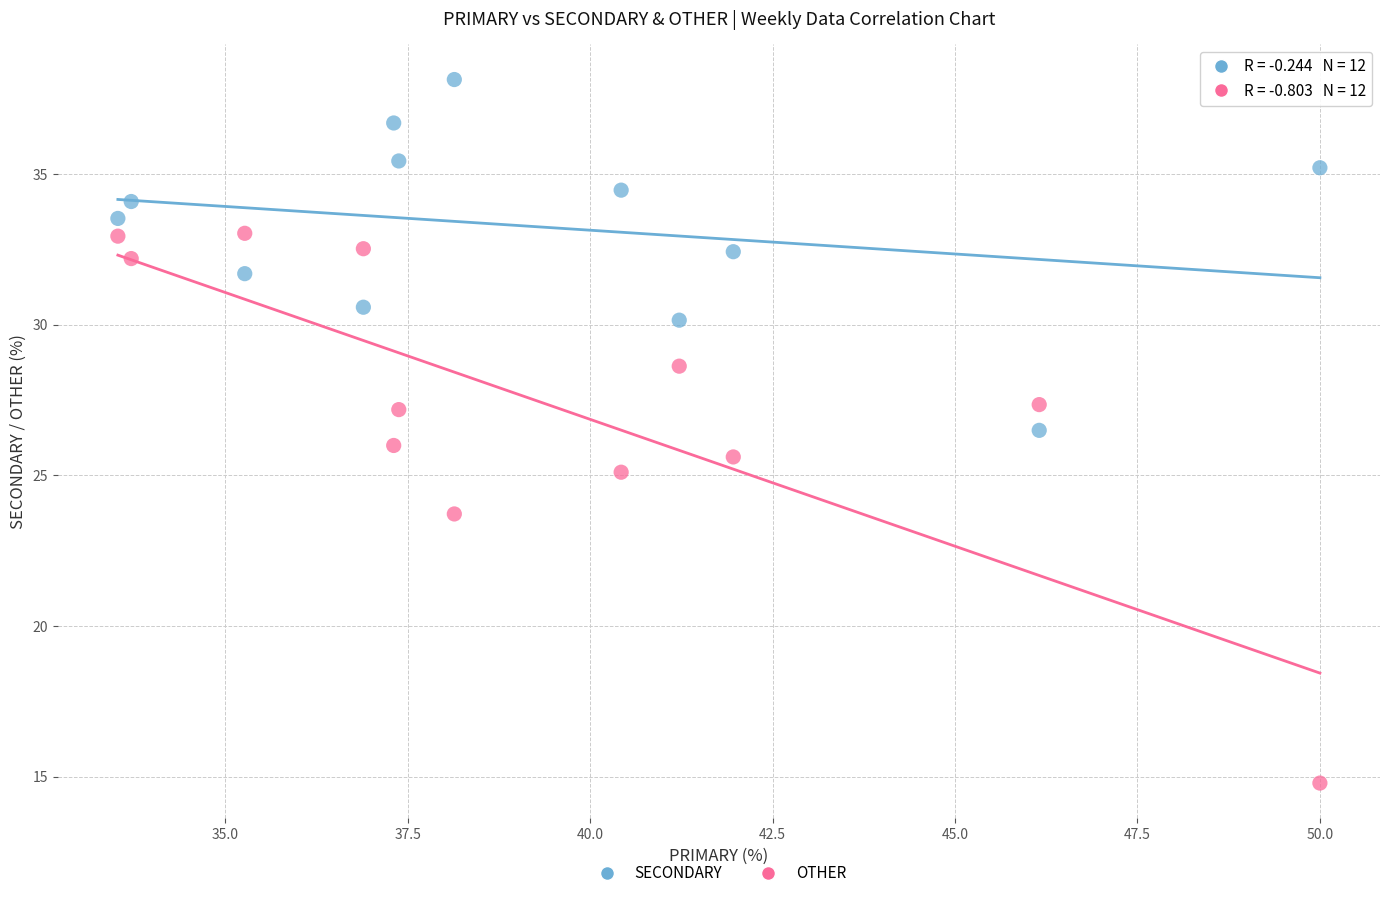

Which series reaches the minimum Y coordinate?

OTHER